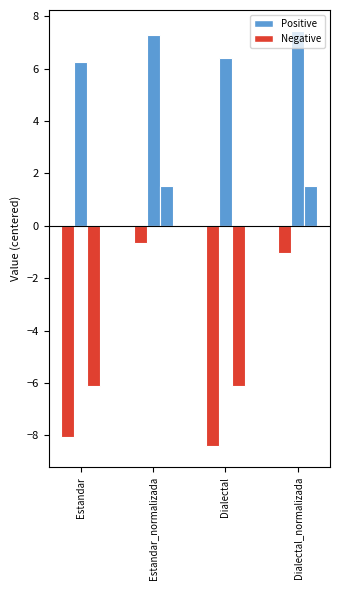

How many distinct data groups are displayed?

4